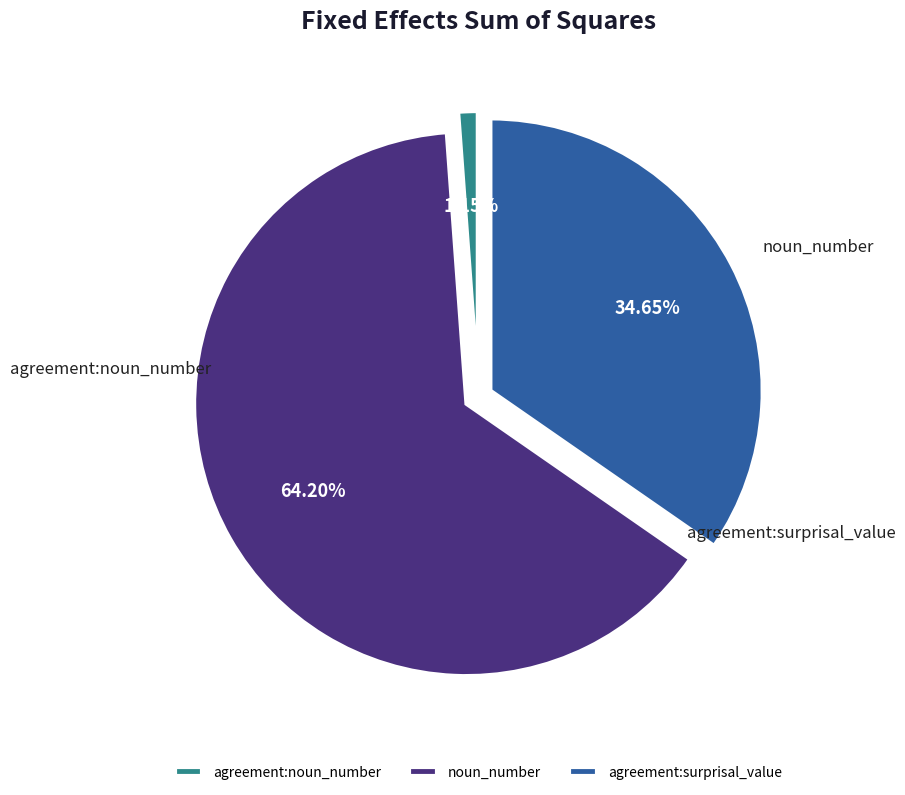

To the nearest percent, what is the difference between the agreement:surprisal_value and agreement:noun_number slice percentages?

33%